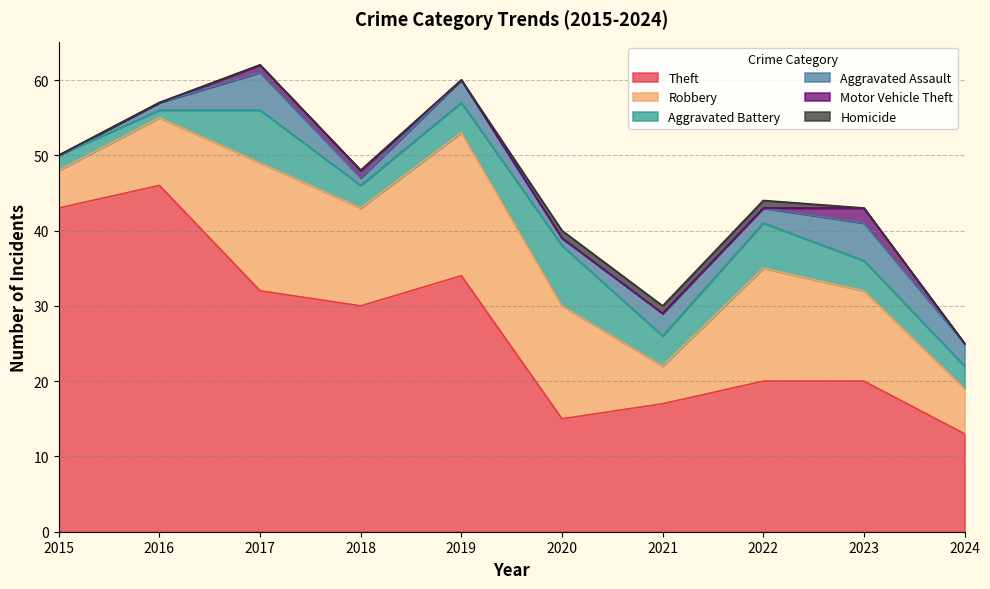

True or false: Aggravated Battery and Motor Vehicle Theft cross at least once.

False